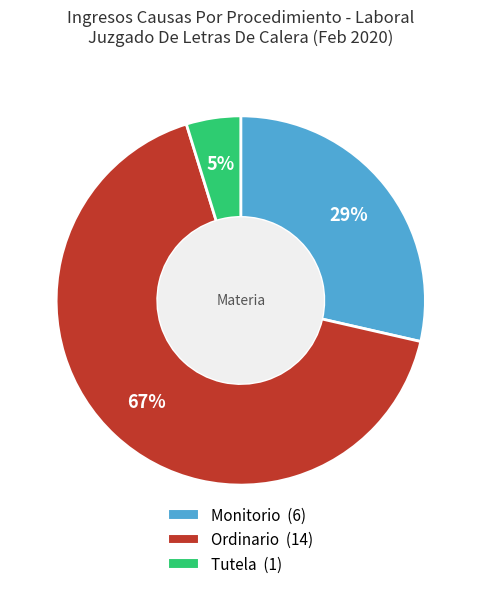

Rank the categories by value from lowest to highest.

Tutela, Monitorio, Ordinario